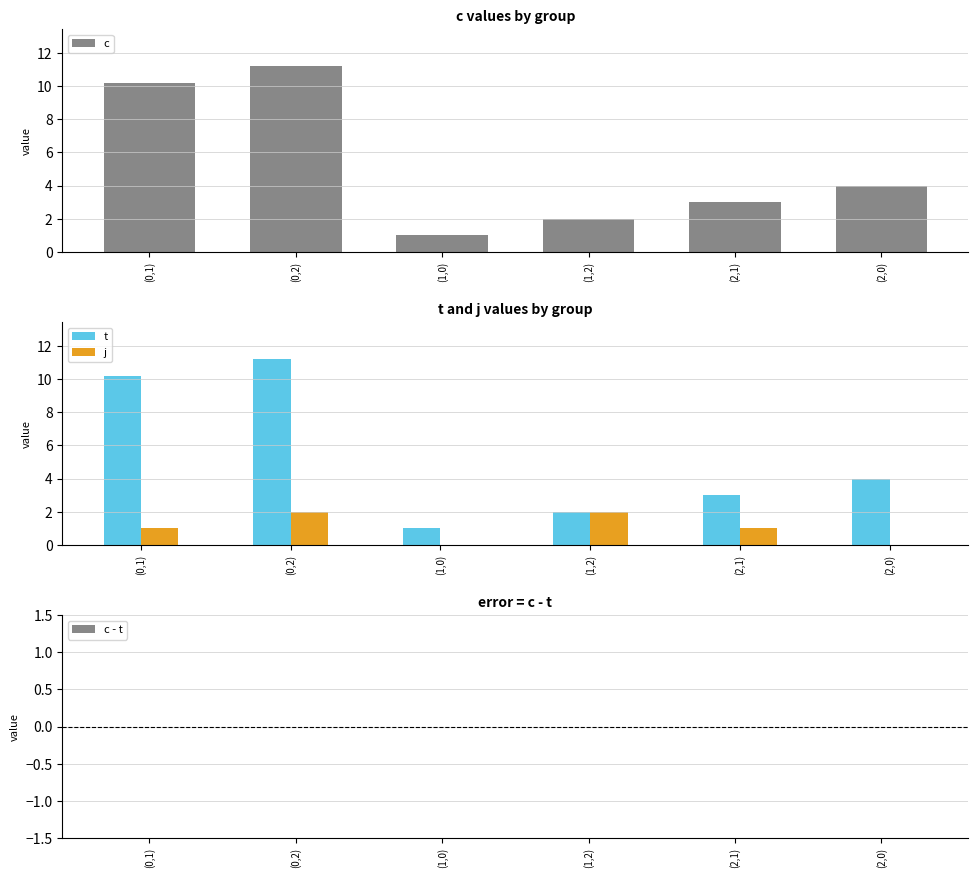

Which series has the largest range (max minus min)?

c